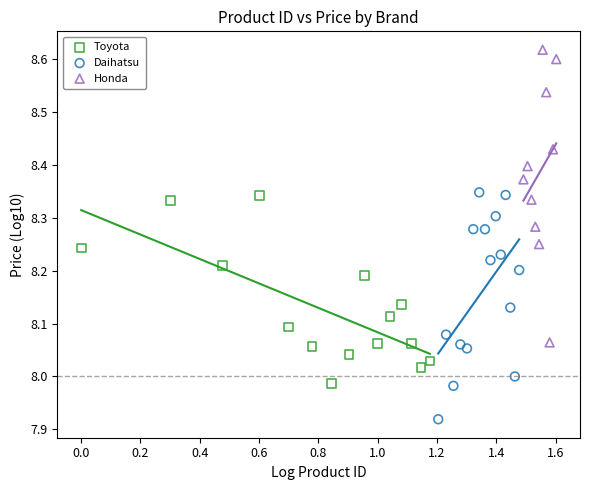

Which series contains the highest Y value?

Honda